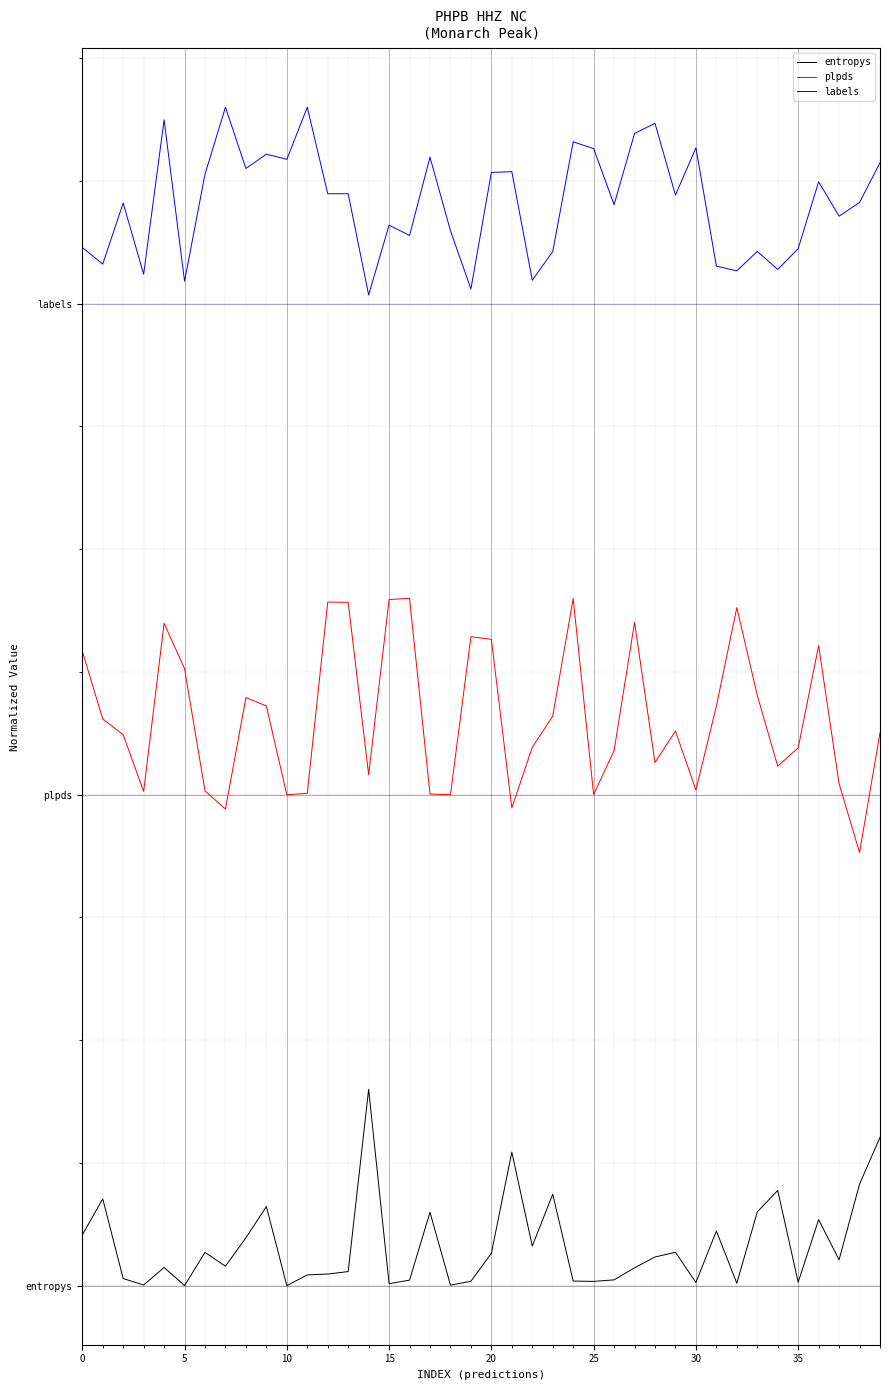

True or false: entropys and labels cross at least once.

False